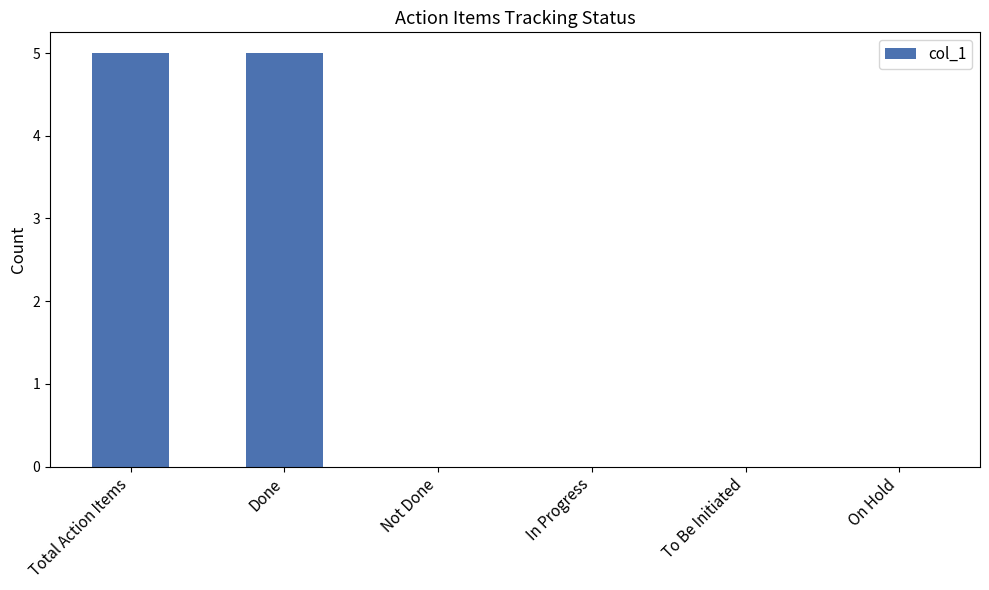

The chart shows a value of 0 at In Progress. True or false?

True